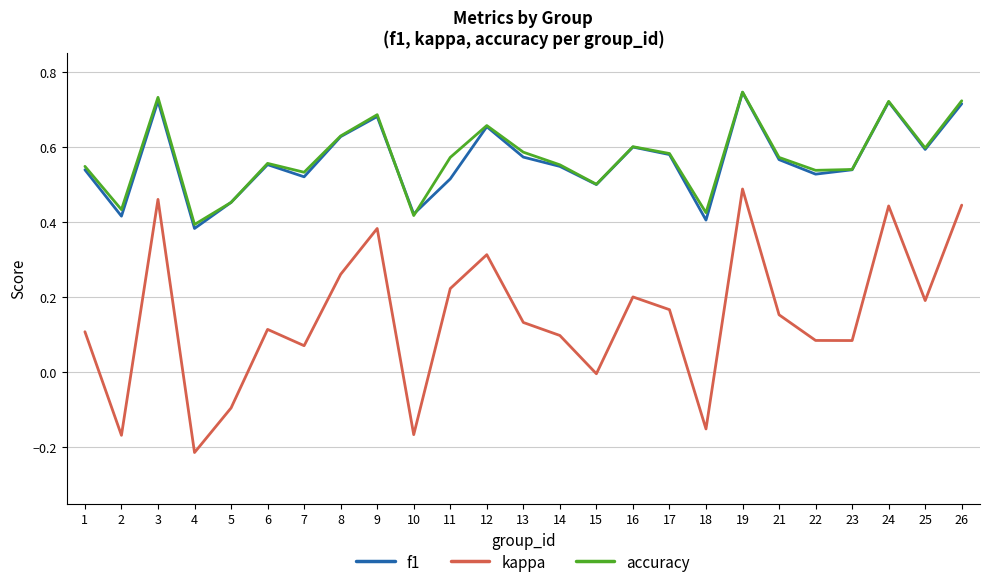

Which series has the largest range (max minus min)?

kappa